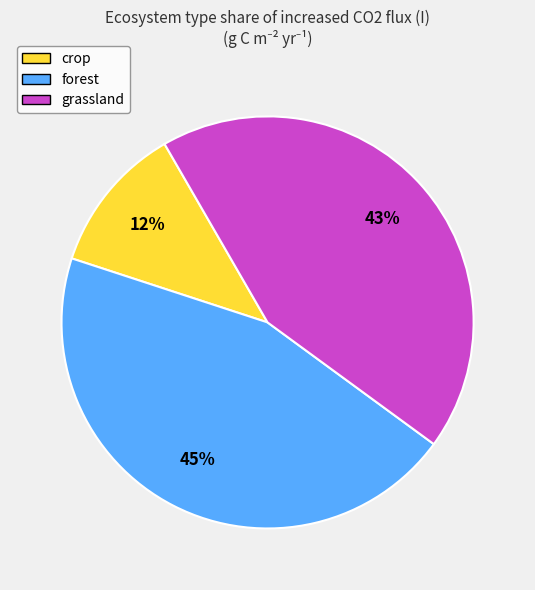

Is there any slice that represents more than half of the pie?

No